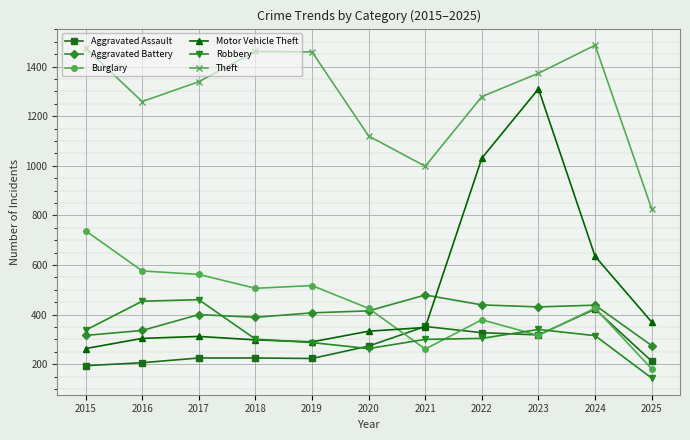

At which label is Theft closest to 1156?

2020